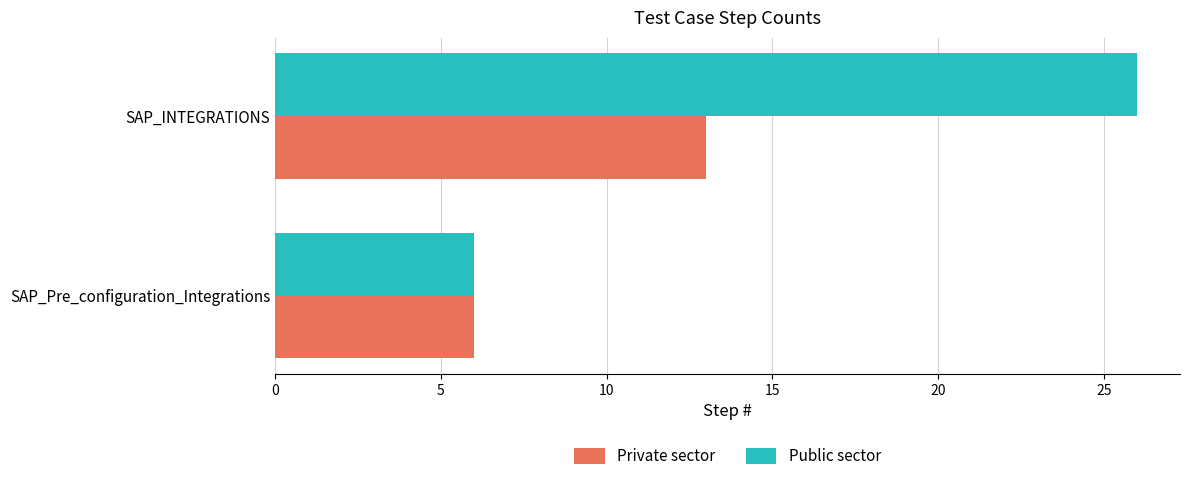

What is the difference between the maximum and minimum values in the Private sector series?

7